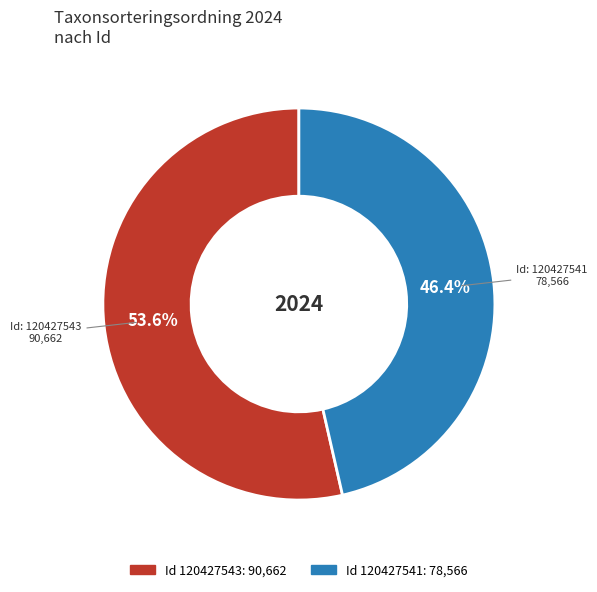

Is there a majority slice in this chart?

Yes